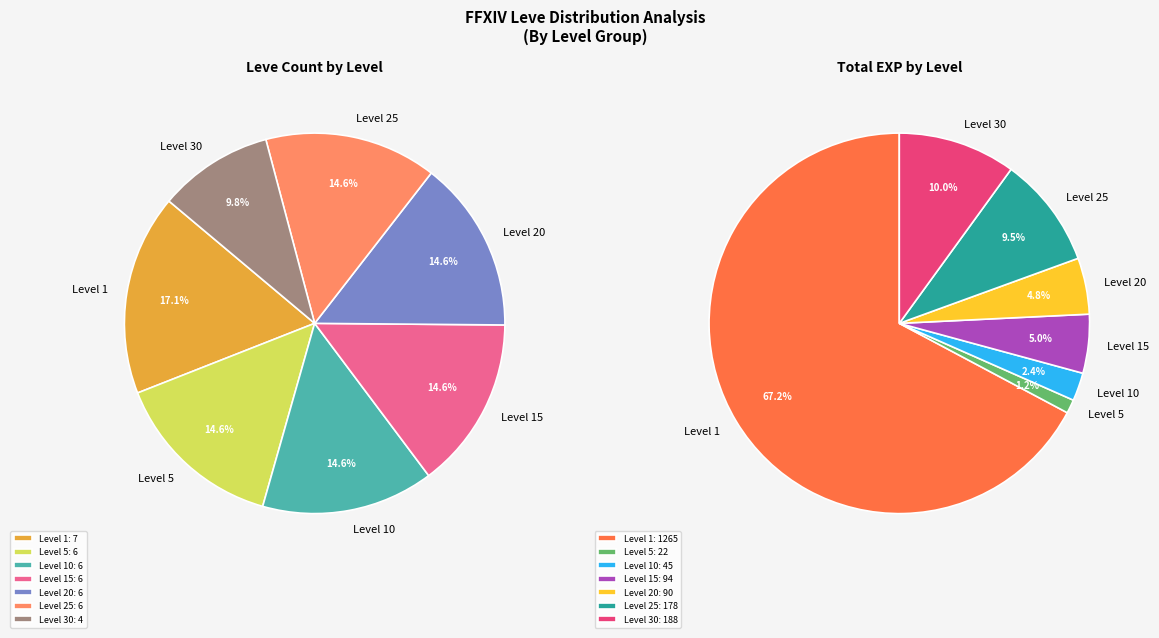

Is the sum of Level 30 and Level 5 greater than half?

No